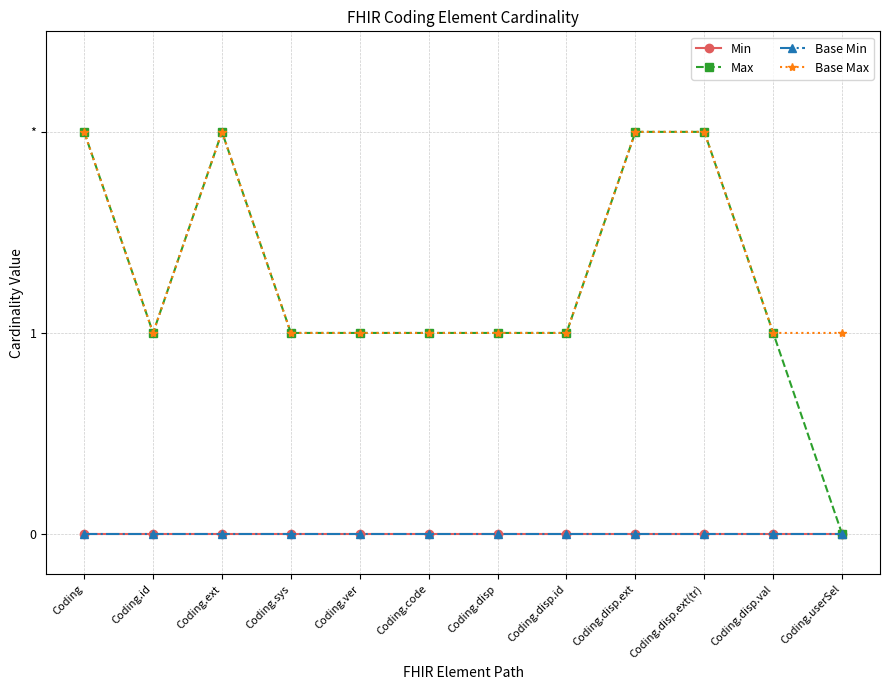

Does the chart have visible grid lines?

Yes